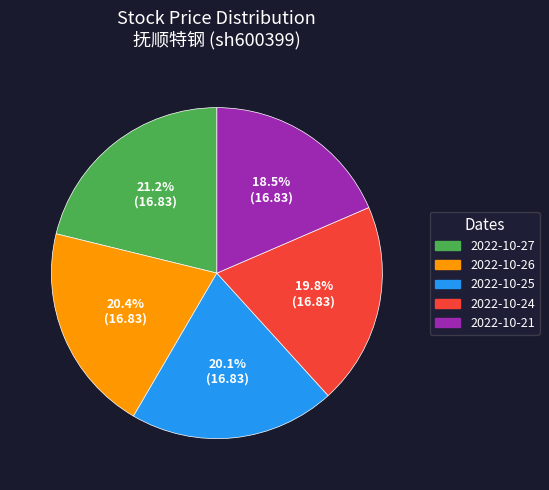

True or false: 2022-10-26 accounts for 30% of the total.

False